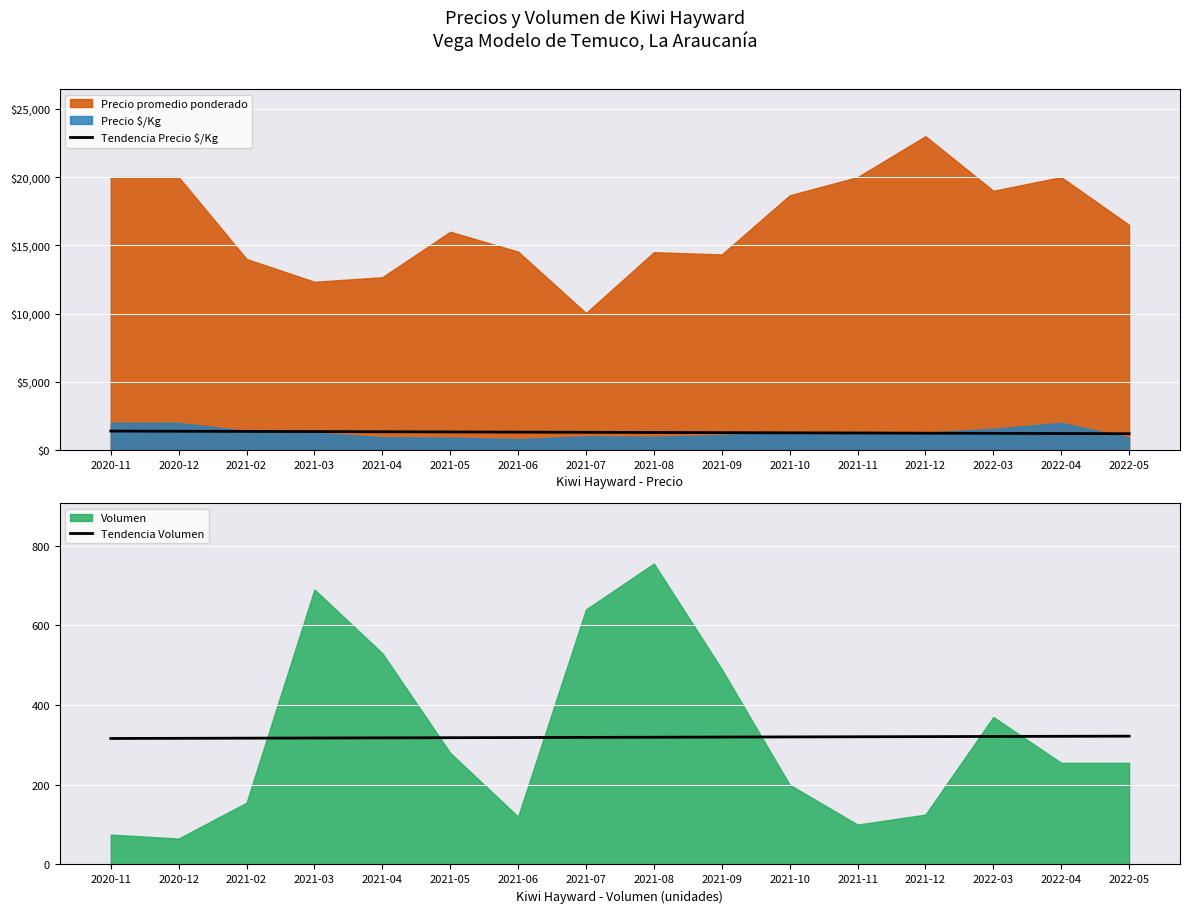

True or false: Tendencia Precio $/Kg and Tendencia Volumen cross at least once.

False